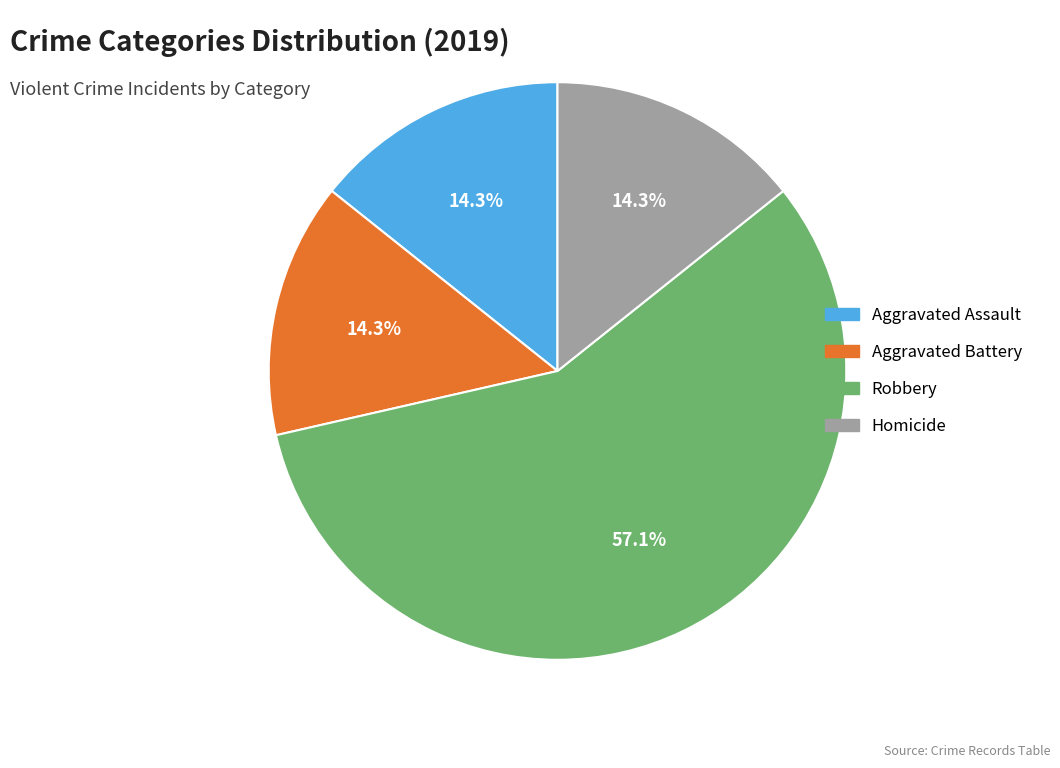

The Homicide slice represents 1% of the pie. True or false?

False